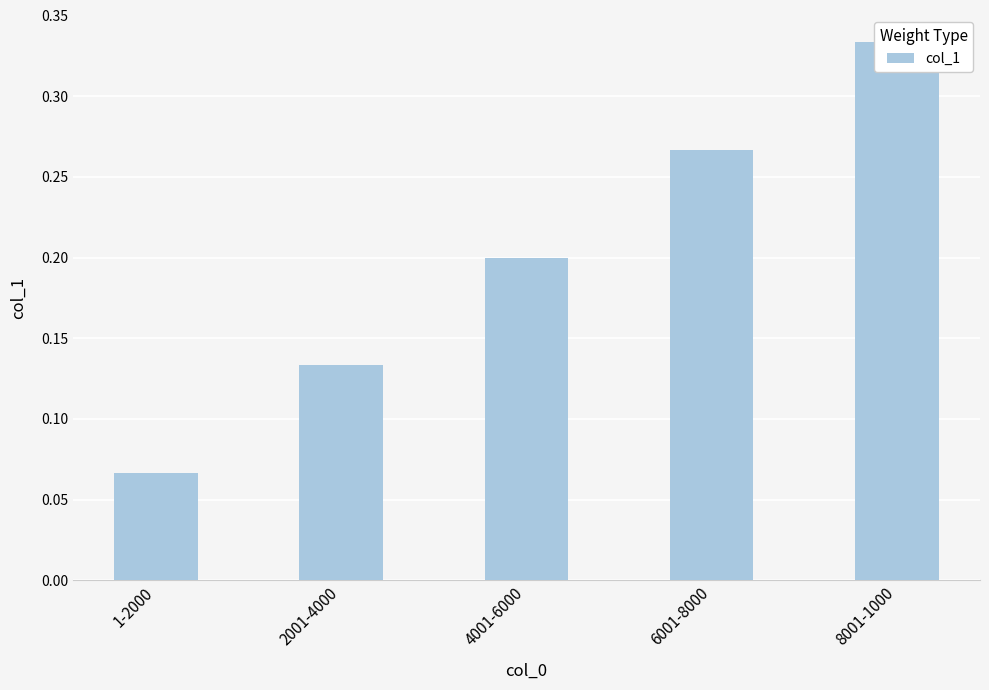

What is the value of the 3rd bar from the left?

0.2